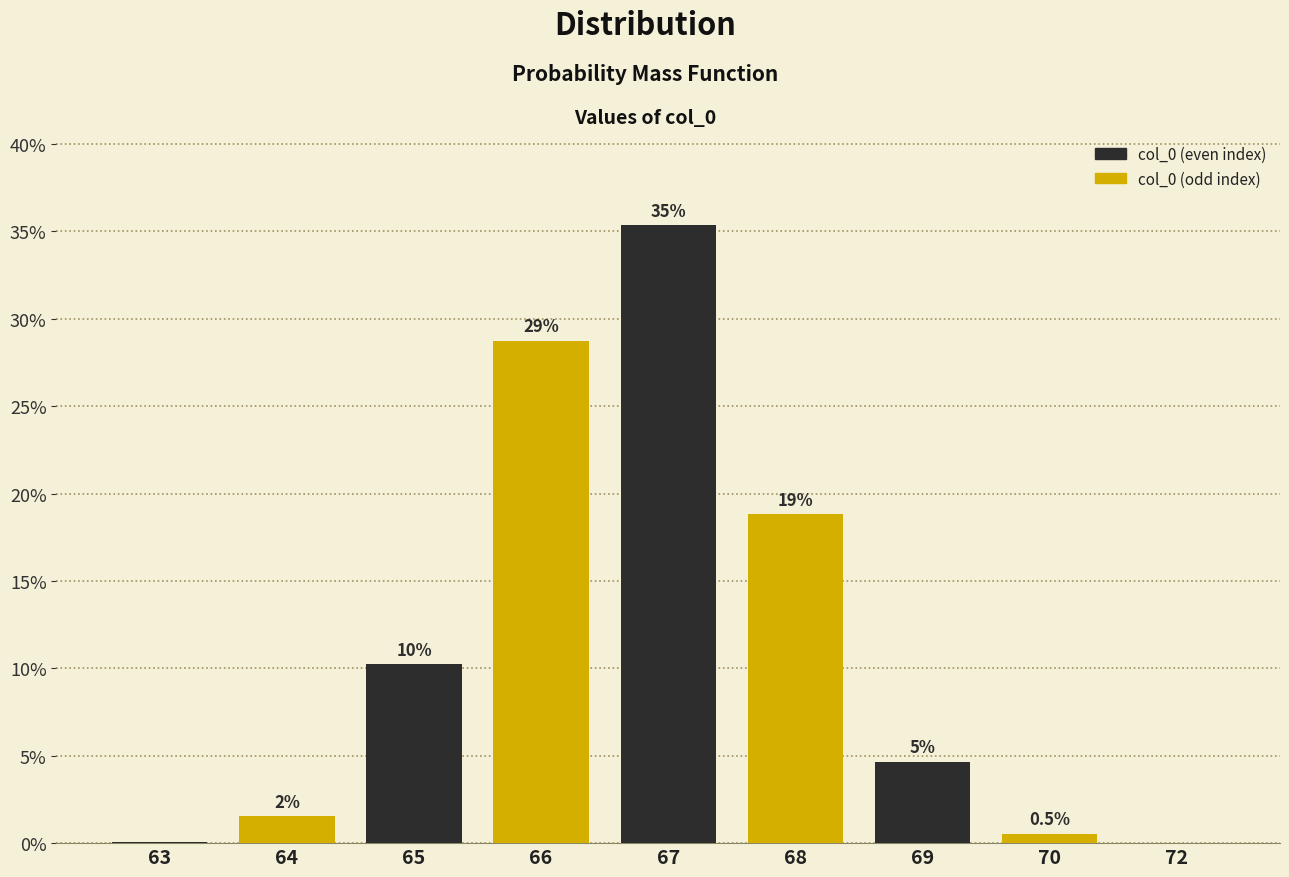

At which label is the value closest to 17?

68